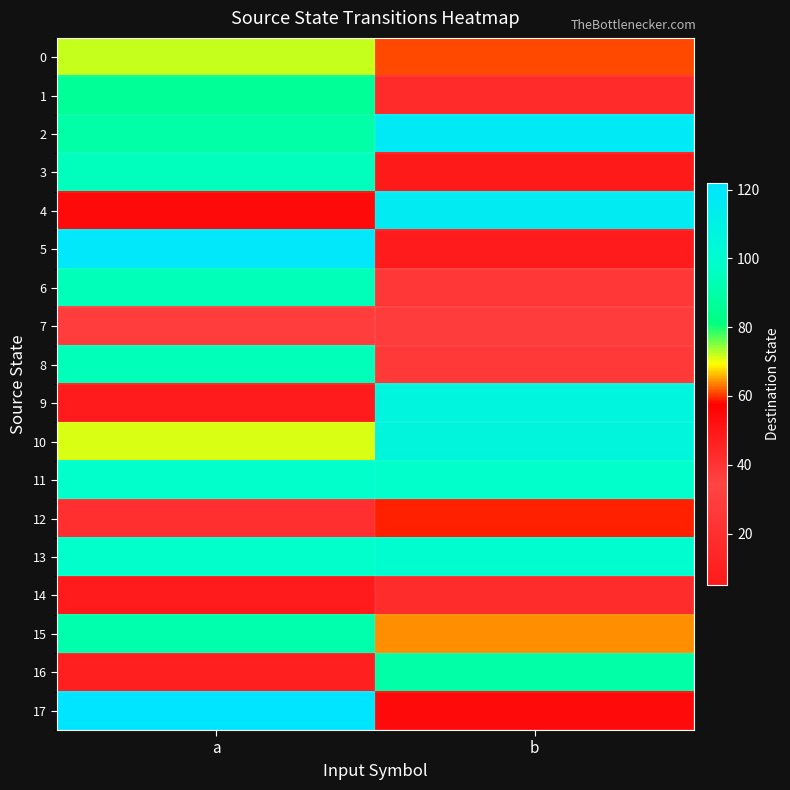

Reading left to right, list all the values displayed in this chart.

0: a=72	b=61
1: a=86	b=43
2: a=90	b=117
3: a=95	b=5
4: a=54	b=116
5: a=119	b=48
6: a=94	b=26
7: a=30	b=29
8: a=94	b=38
9: a=48	b=107
10: a=71	b=106
11: a=98	b=98
12: a=20	b=59
13: a=98	b=100
14: a=6	b=18
15: a=91	b=64
16: a=9	b=90
17: a=122	b=54